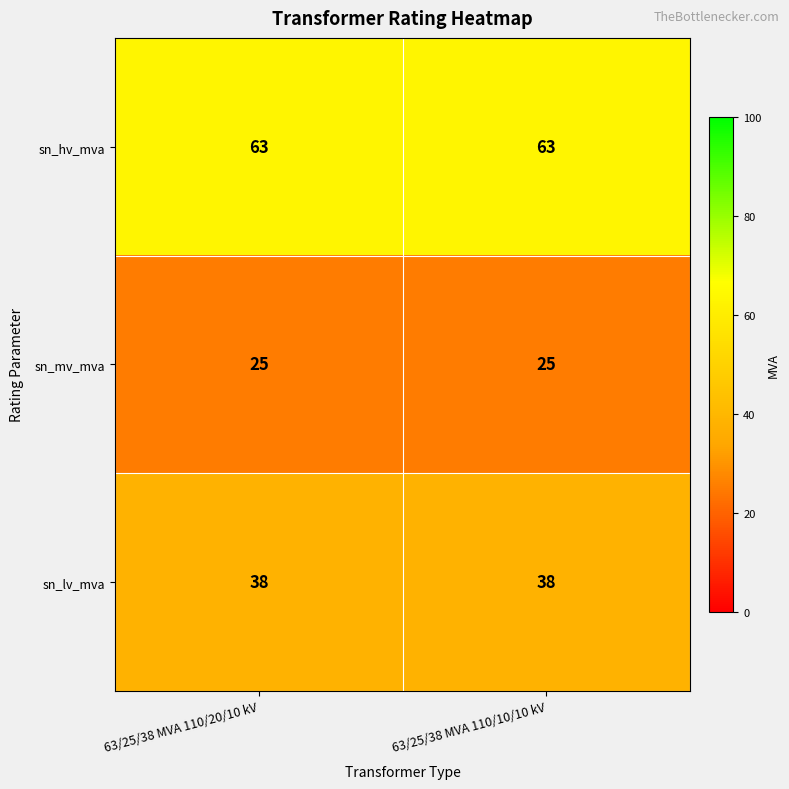

Is it true that sn_lv_mva equals 56 at 63/25/38 MVA 110/10/10 kV?

False